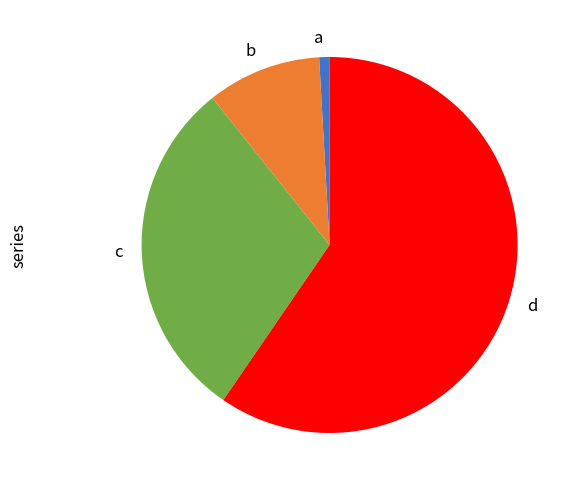

Does any single category account for the majority?

Yes